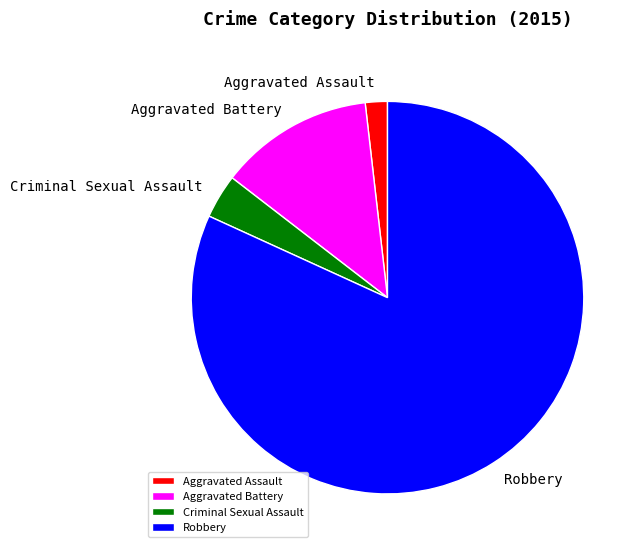

How many segments does this pie chart have?

4